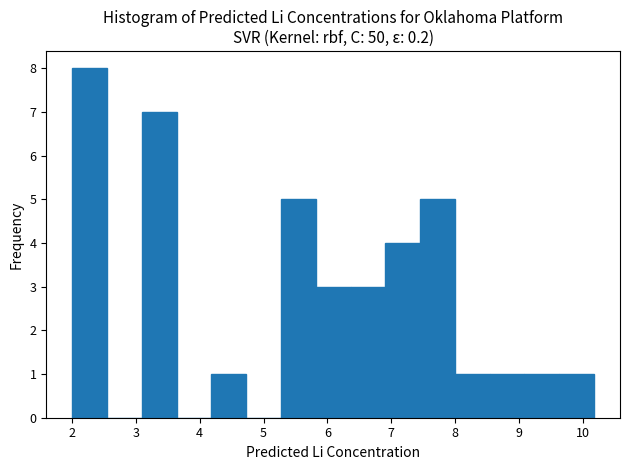

What is the height of the bar covering 3.1 to 3.6 on the x-axis? Neither the bar edges nor the heights are printed on the chart, so give them approximately, as read against the axes.

7